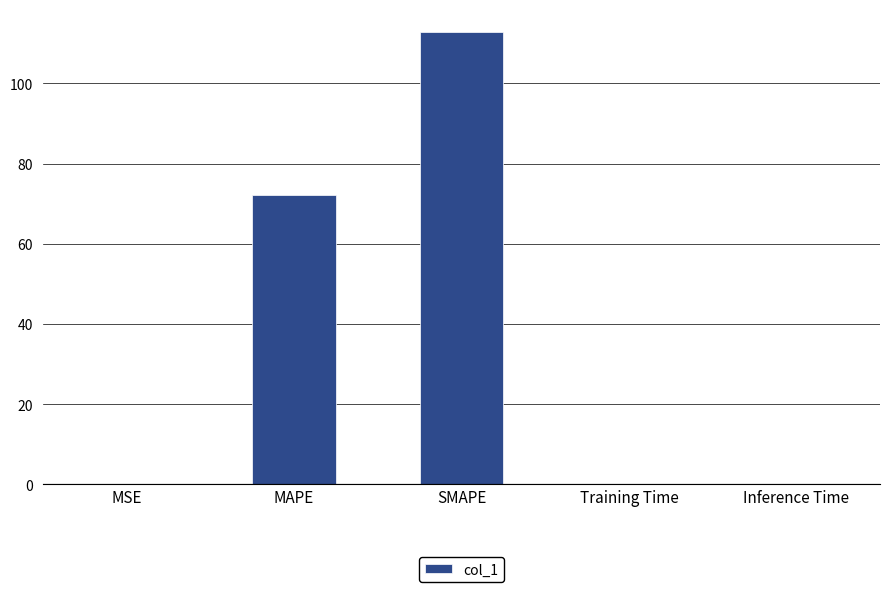

What is the sum of all values?

185.2